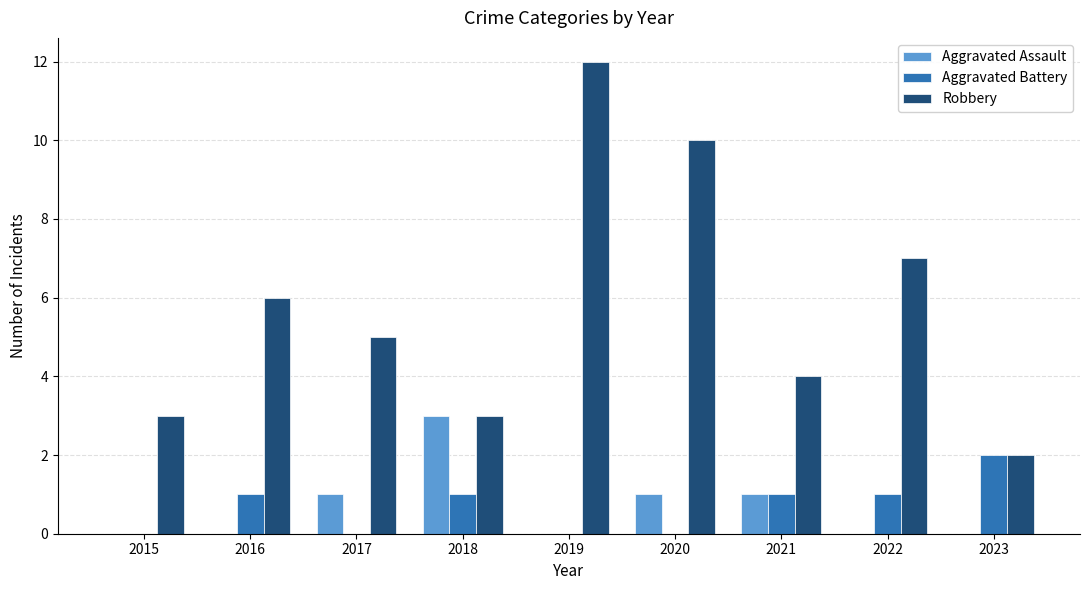

Reading left to right, list all the values displayed in this chart.

Aggravated Assault: 2015=0	2016=0	2017=1	2018=3	2019=0	2020=1	2021=1	2022=0	2023=0
Aggravated Battery: 2015=0	2016=1	2017=0	2018=1	2019=0	2020=0	2021=1	2022=1	2023=2
Robbery: 2015=3	2016=6	2017=5	2018=3	2019=12	2020=10	2021=4	2022=7	2023=2